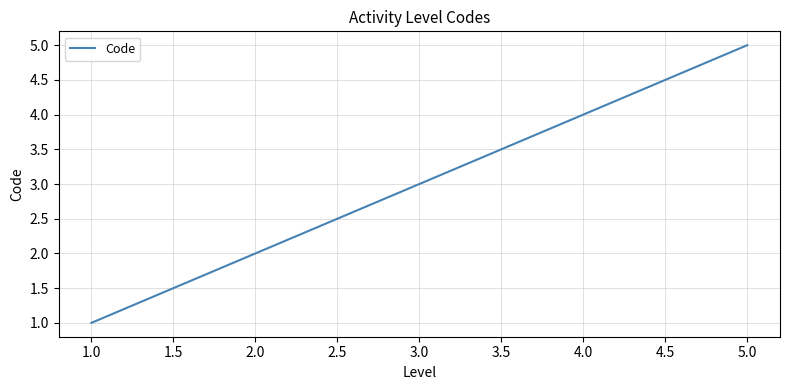

List the labels in order of value, smallest first.

1.0, 2.0, 3.0, 4.0, 5.0